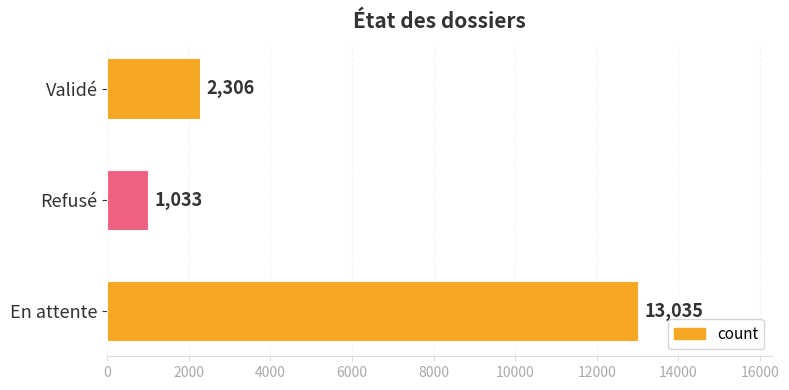

Reading bottom to top, extract all data points from this chart.

13035	1033	2306